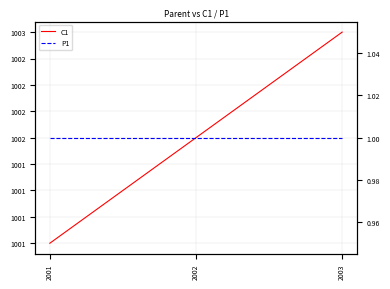

Reading left to right, extract all data points from this chart.

C1: 2001=1001	2002=1002	2003=1003
P1: 2001=1	2002=1	2003=1